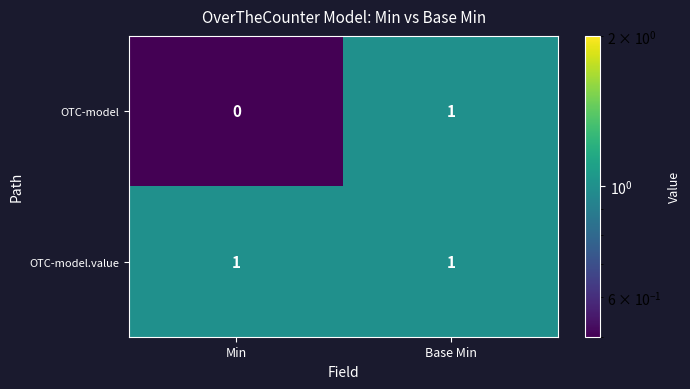

What is the difference between the highest and lowest values at Min?

1